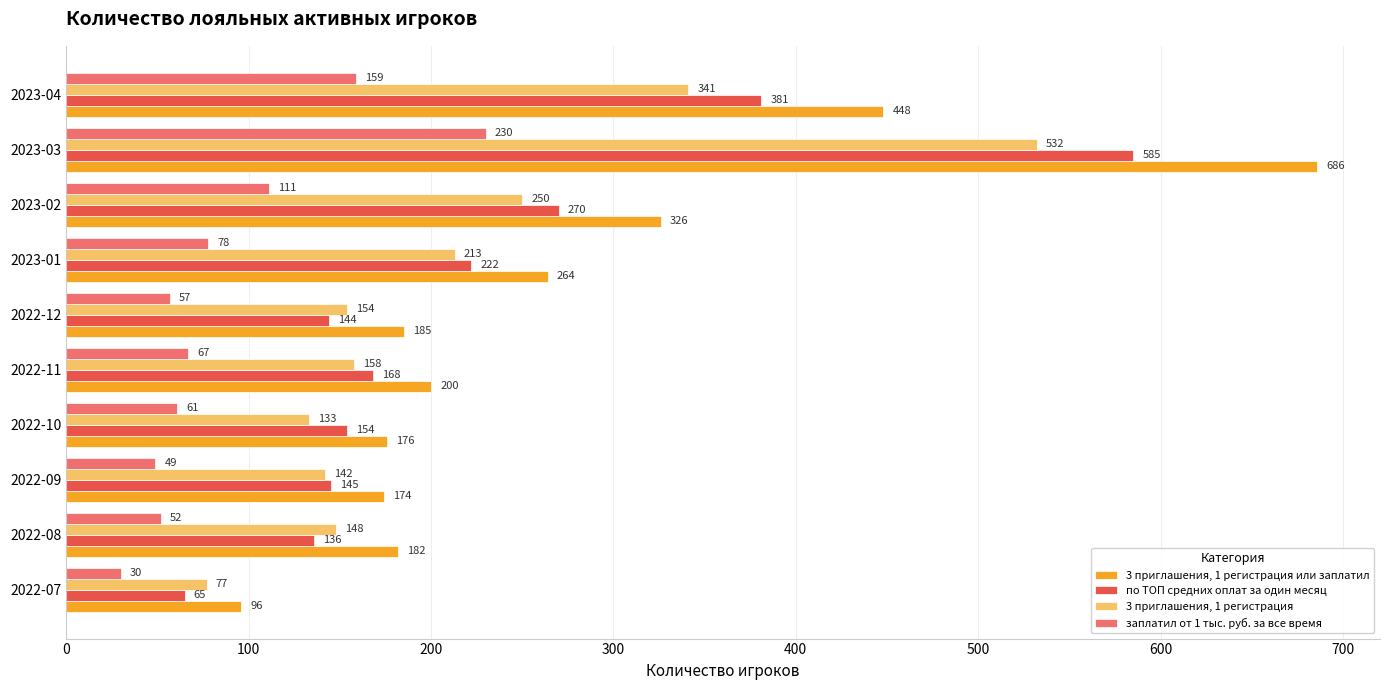

The value of по ТОП средних оплат за один месяц at 2022-09 is 145. True or false?

True